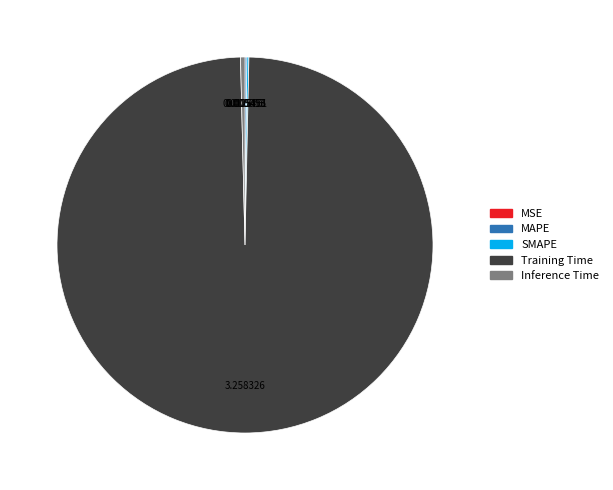

Which category accounts for the majority?

Training Time